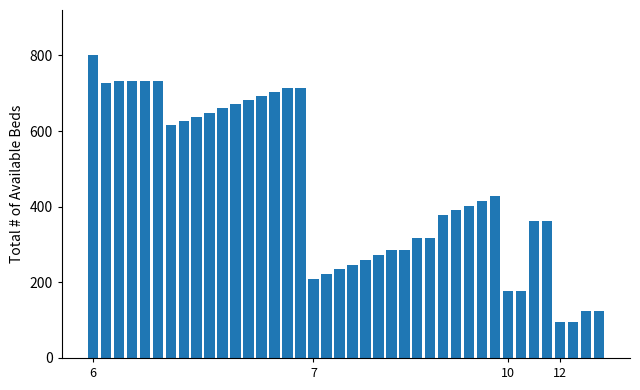

What is the value of the 25th bar from the left?

286